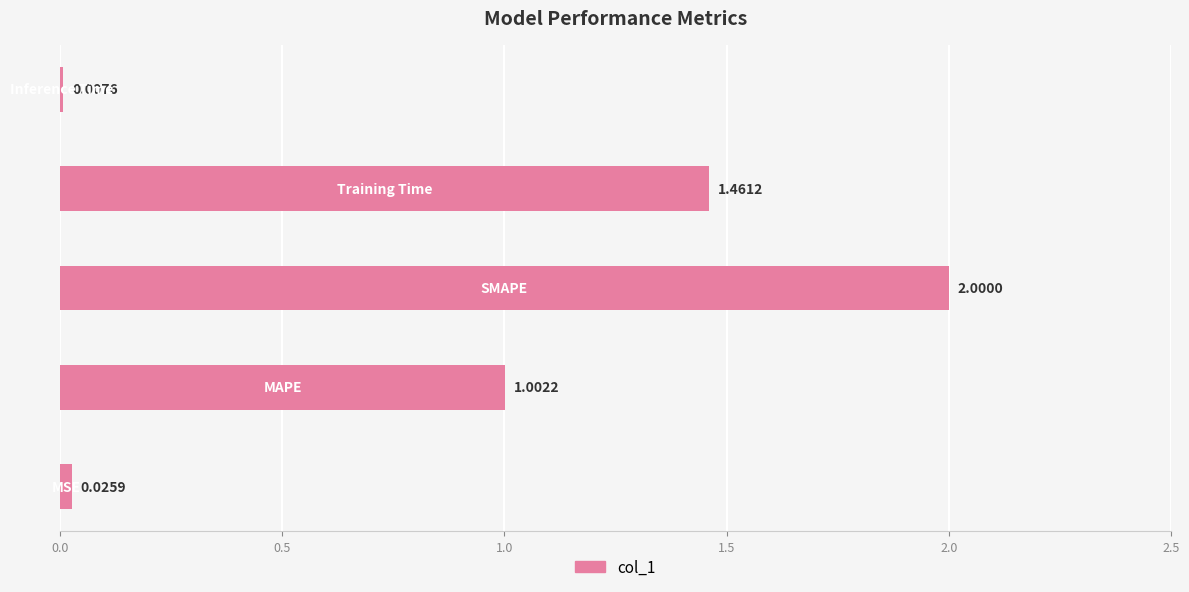

What is the difference between the maximum and minimum values?

2.0